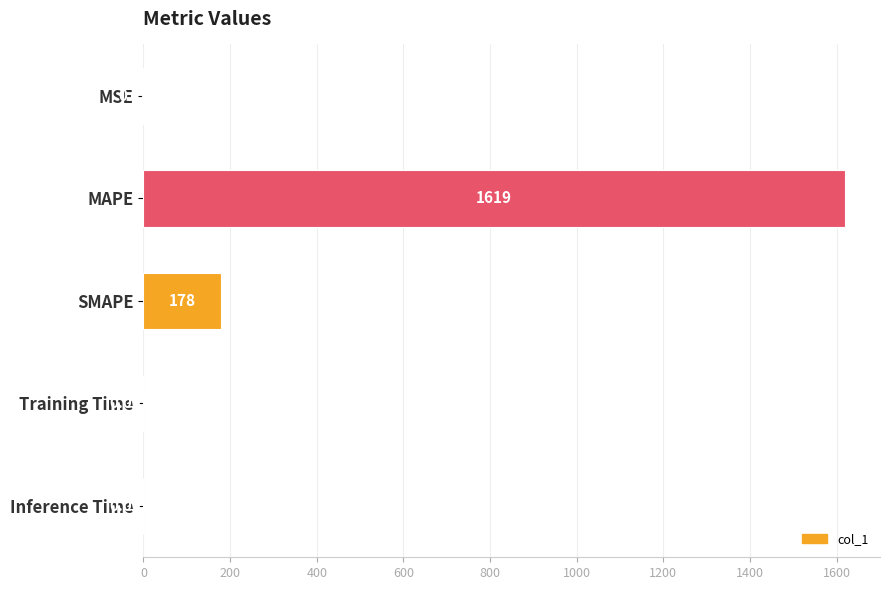

At which label is the value closest to 809?

SMAPE